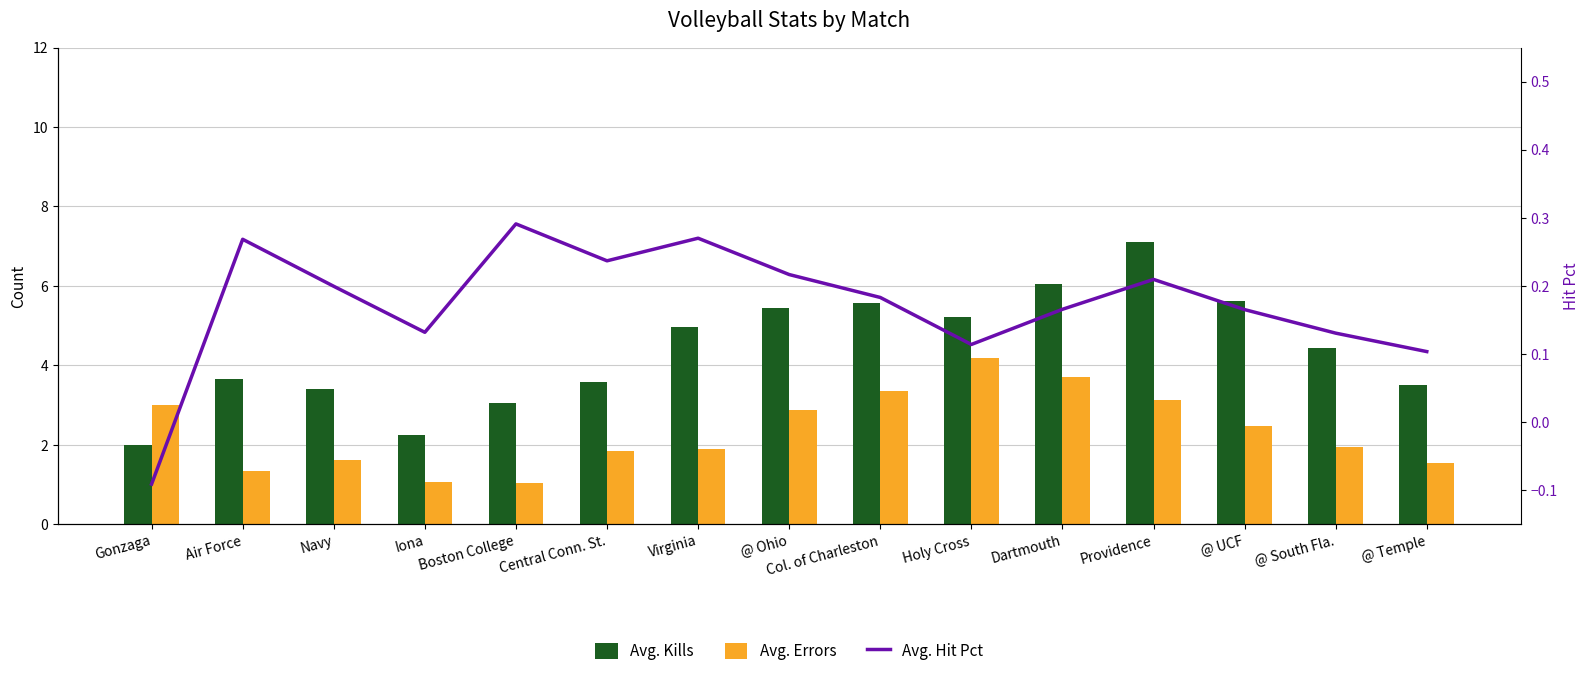

True or false: Avg. Errors has a value of 1.9 at Virginia.

True